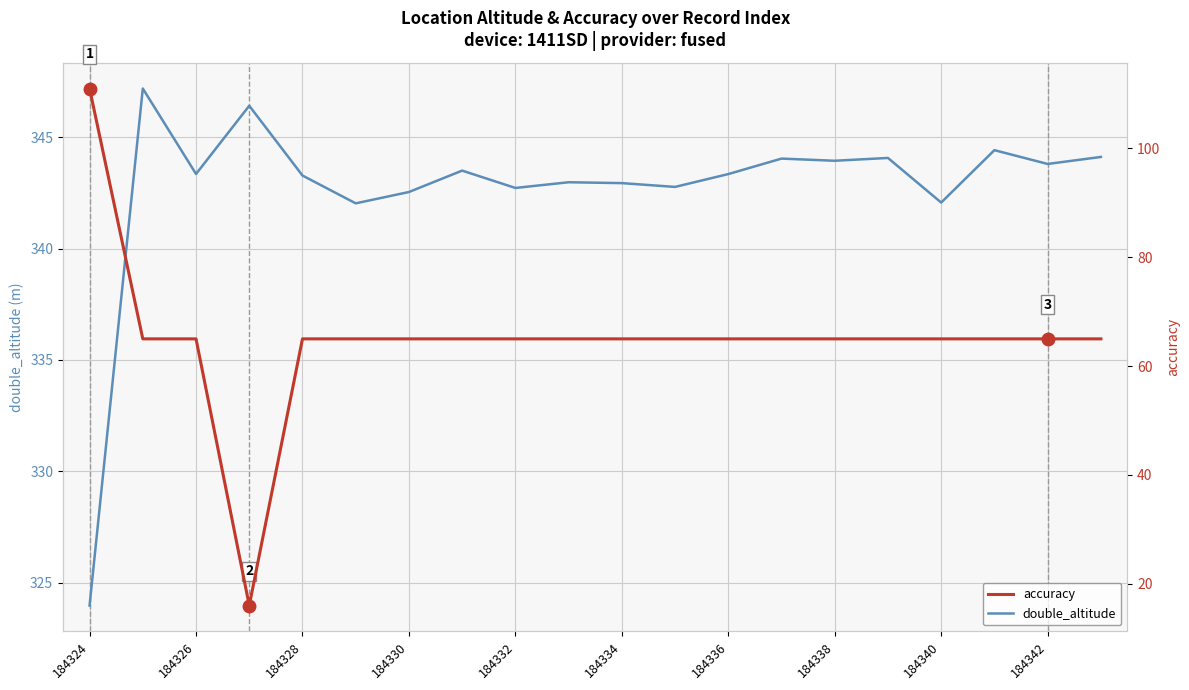

Is it true that double_altitude equals 545.0 at 184326?

False